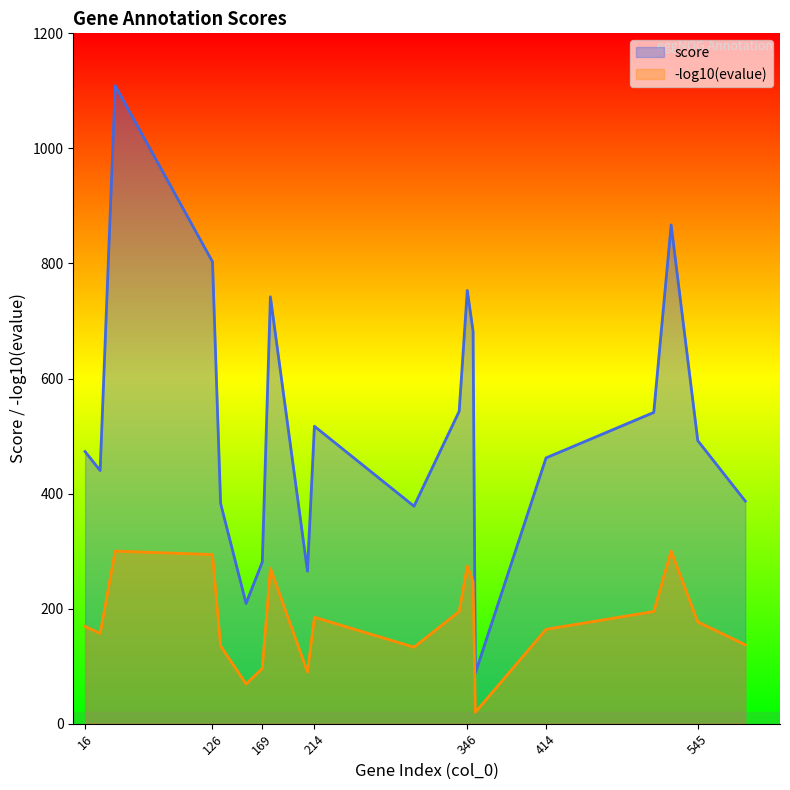

How many data points does each series have?

20